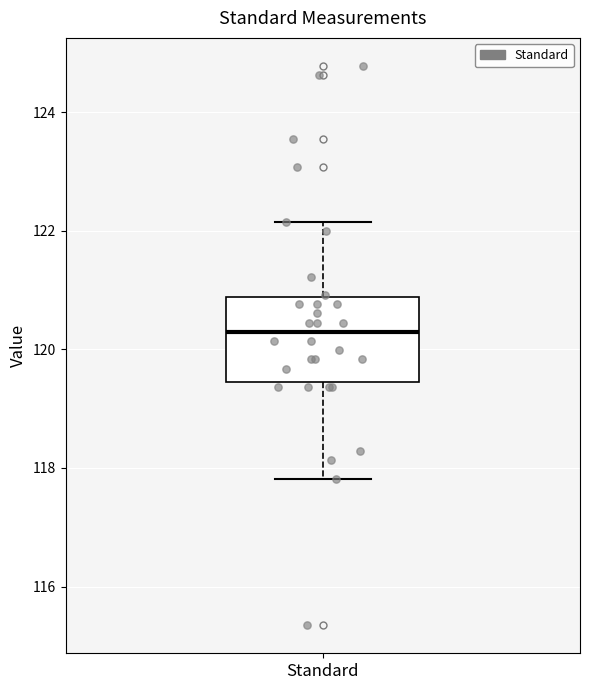

Where does the median line of the box for Standard sit on the y-axis? The values are not printed on the chart, so give them approximately, as read against the axis.

120.2